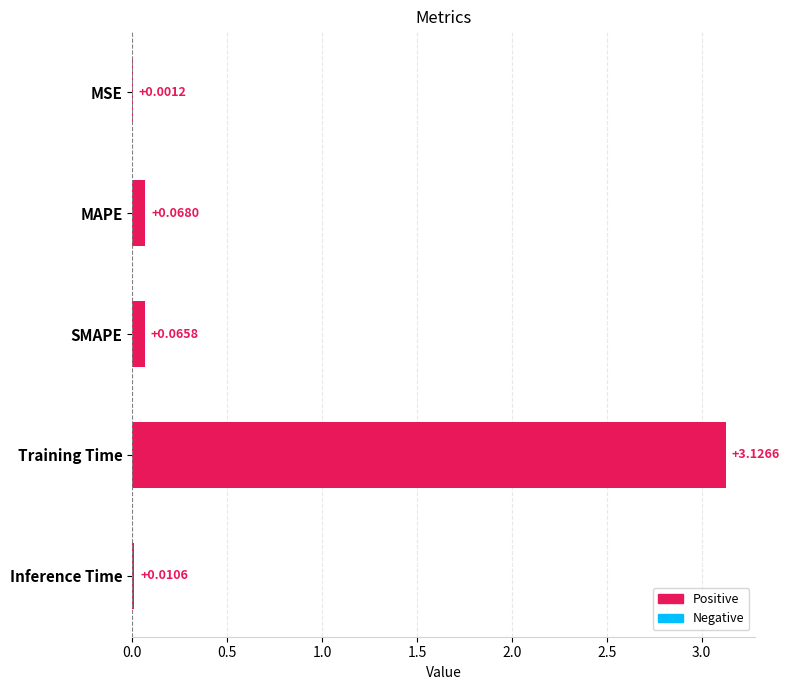

At which category does the chart reach its peak across all series?

Training Time